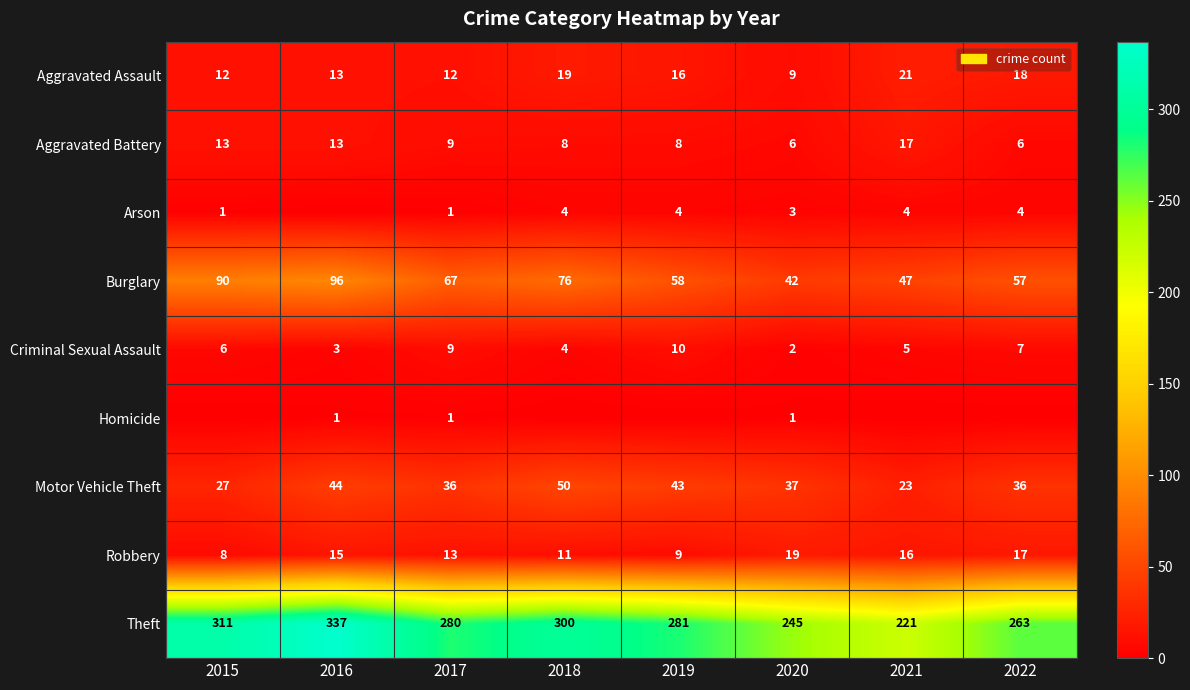

Is it true that Robbery equals 11 at 2018?

True